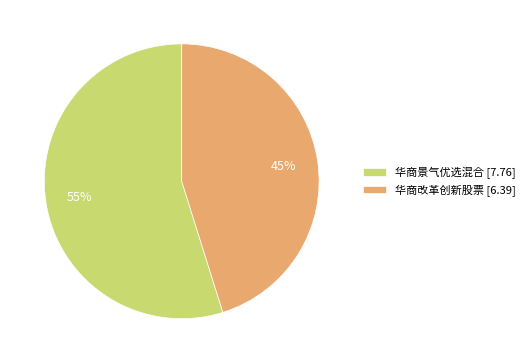

Approximately how many times larger is the value at 华商改革创新股票 compared to 华商景气优选混合?

0.8